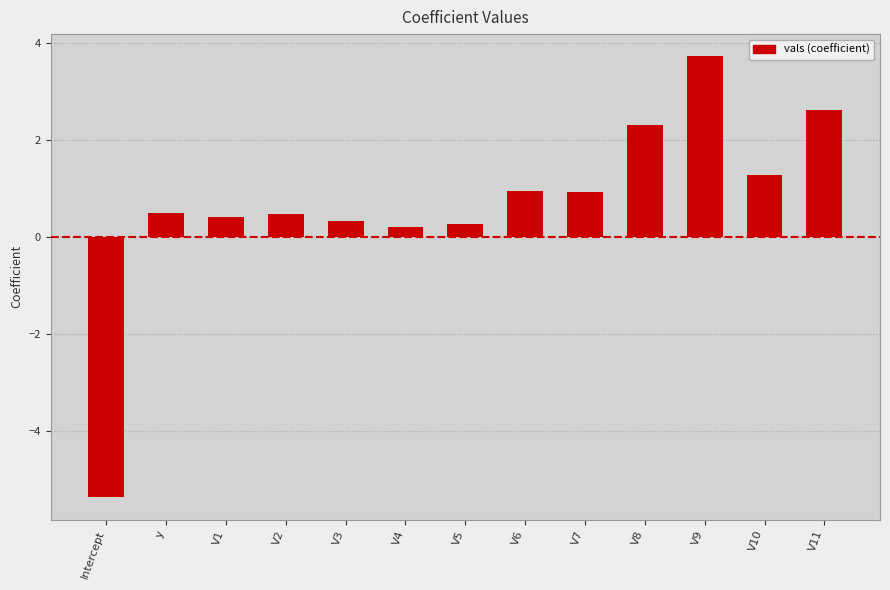

What is the change in value from V5 to V10?

+1.0